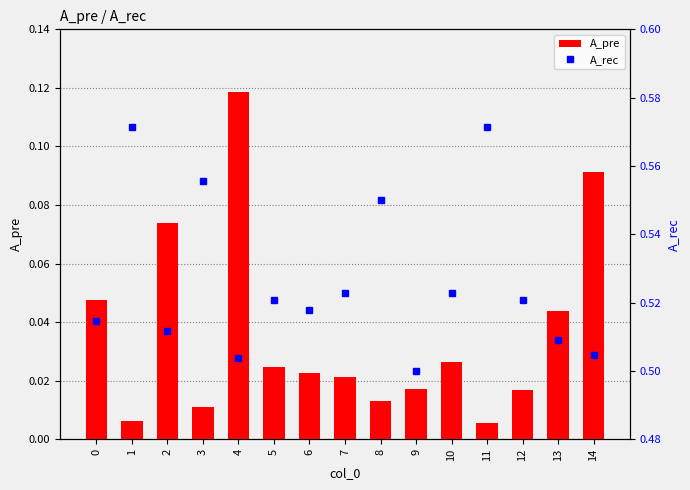

What is the total value across all series at 12?

0.5